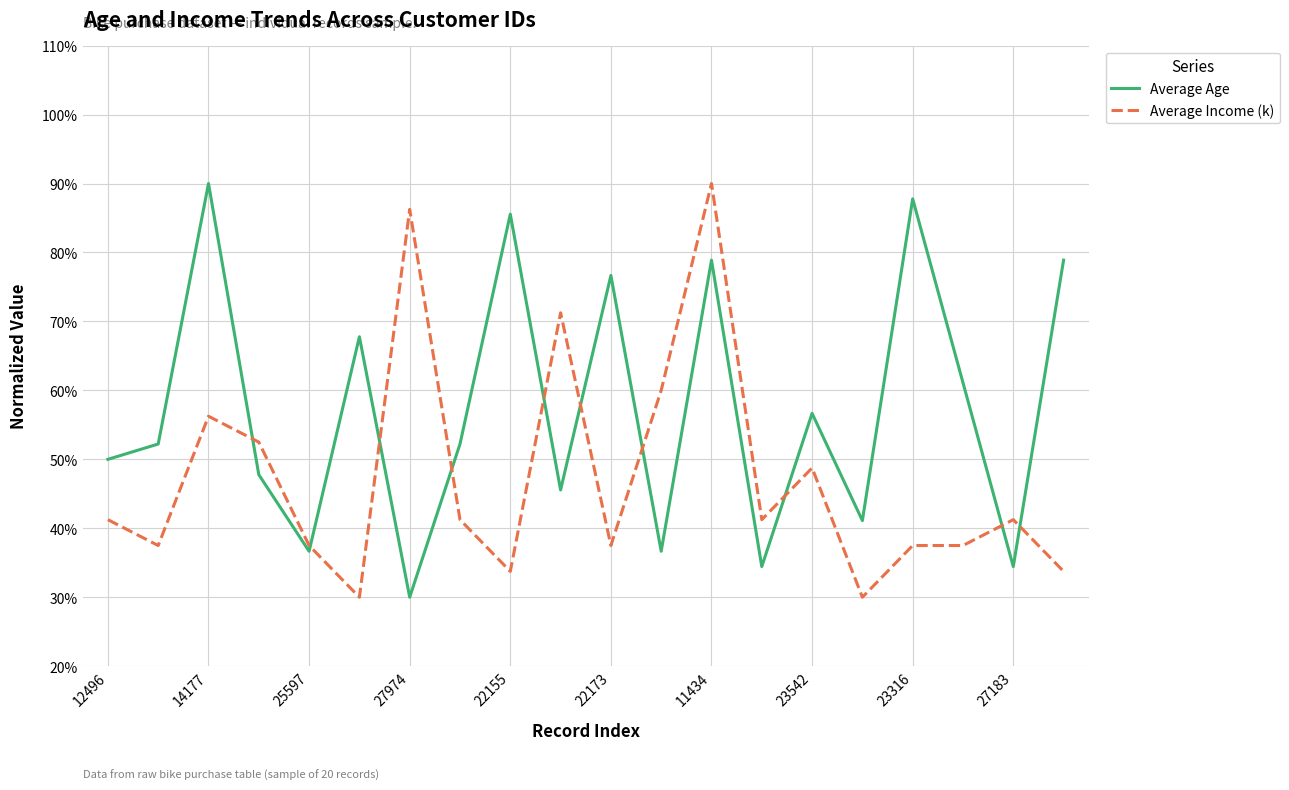

Which series has the largest total across all categories?

Average Age